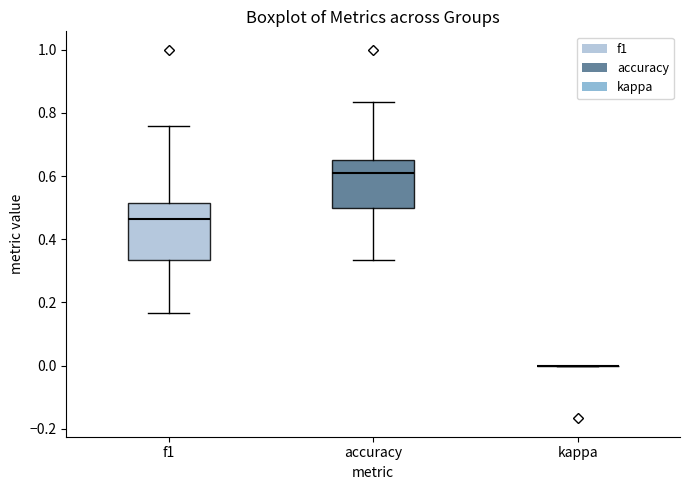

Reading left to right, read every box against the y-axis: the position of its median line, the range the box covers, and the ends of its whiskers. The values are not printed on the chart, so give them approximately, as read against the axis.

f1: median 0.46, box 0.34 to 0.52, whiskers 0.16 to 0.76
accuracy: median 0.62, box 0.50 to 0.66, whiskers 0.34 to 0.84
kappa: box collapsed to a line at 0.00, whiskers 0.00 to 0.00